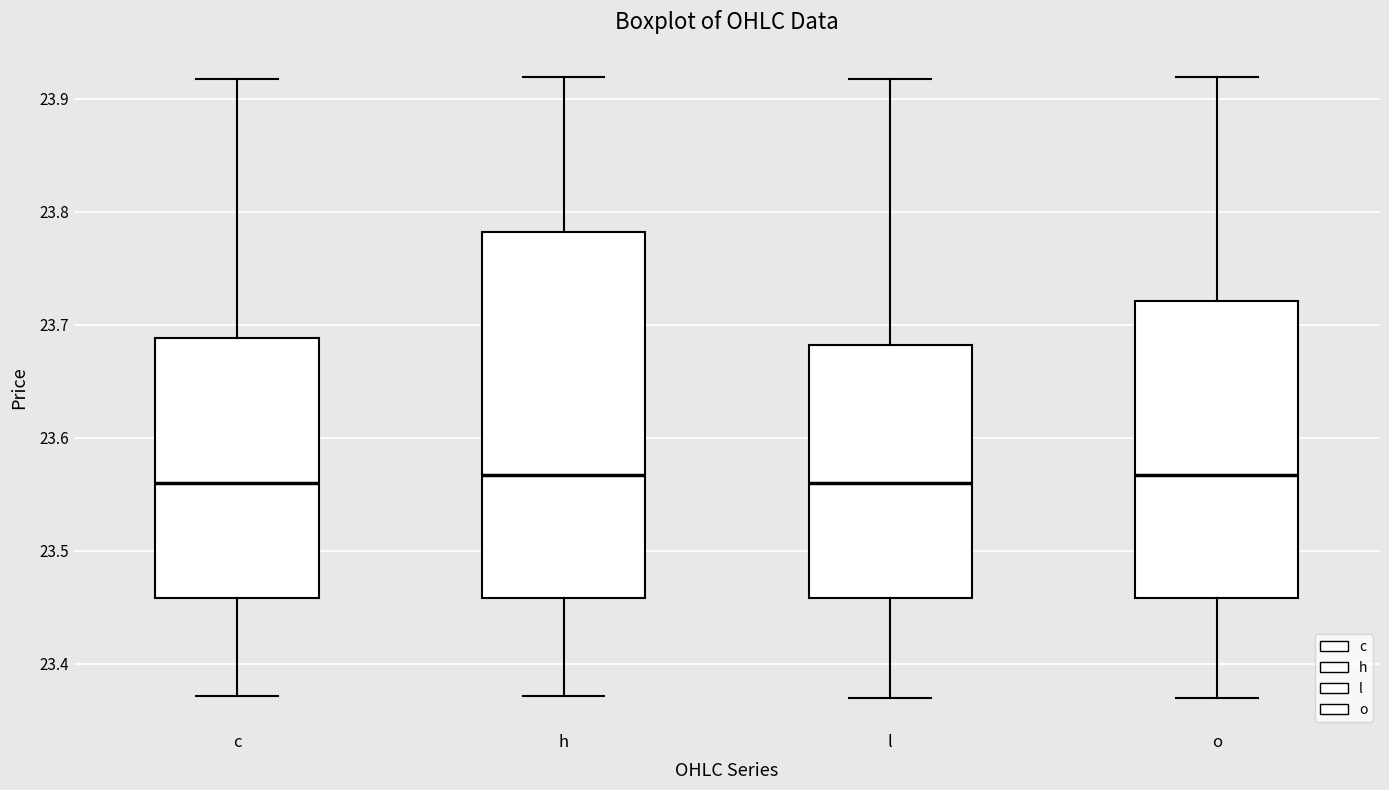

Reading left to right, read every box against the y-axis: the position of its median line, the range the box covers, and the ends of its whiskers. The values are not printed on the chart, so give them approximately, as read against the axis.

c: median 23.56, box 23.46 to 23.69, whiskers 23.37 to 23.92
h: median 23.57, box 23.46 to 23.78, whiskers 23.37 to 23.92
l: median 23.56, box 23.46 to 23.68, whiskers 23.37 to 23.92
o: median 23.57, box 23.46 to 23.72, whiskers 23.37 to 23.92